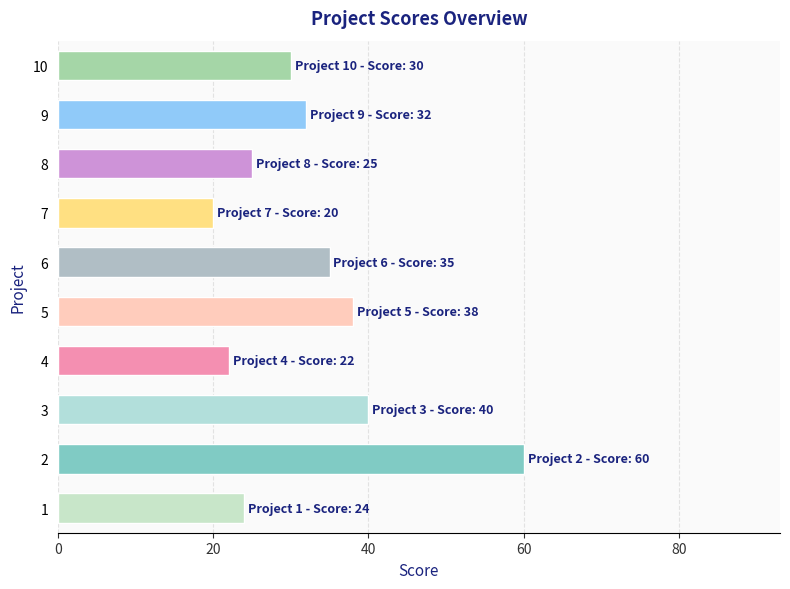

What is the sum of the values at 7 and 3?

60